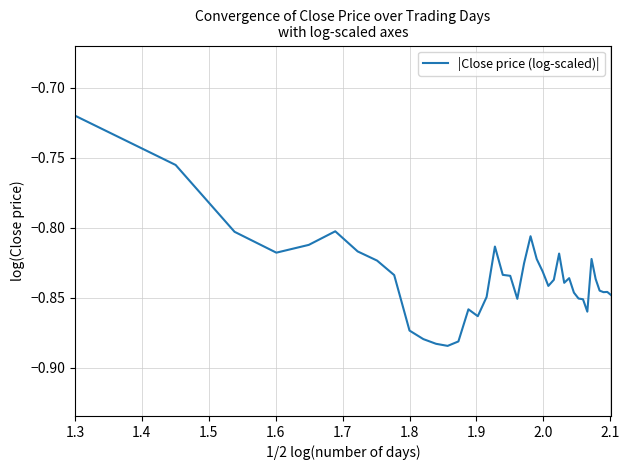

What is the difference between the second highest and second lowest values?

0.1